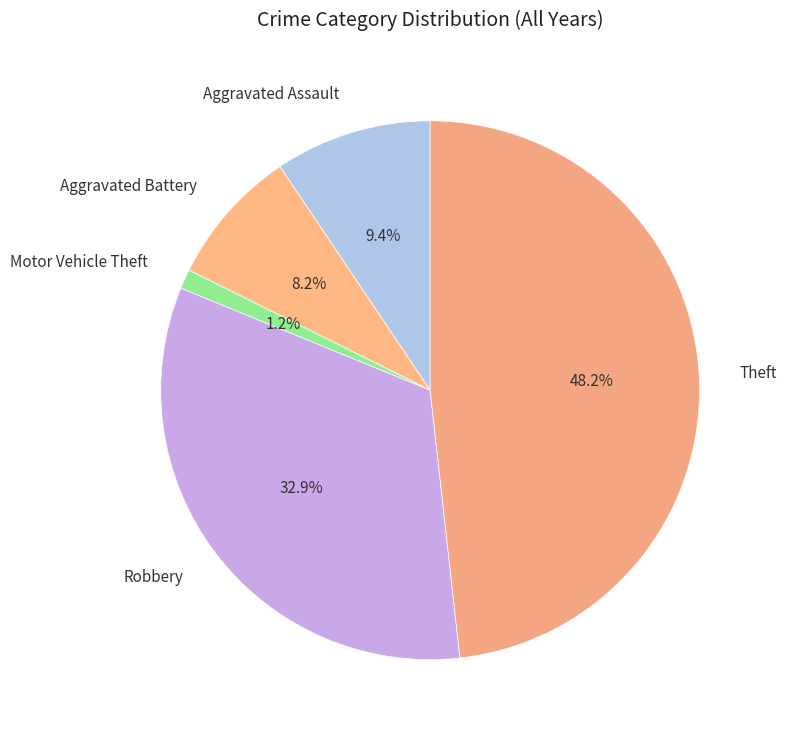

How many slices are in this pie chart?

5